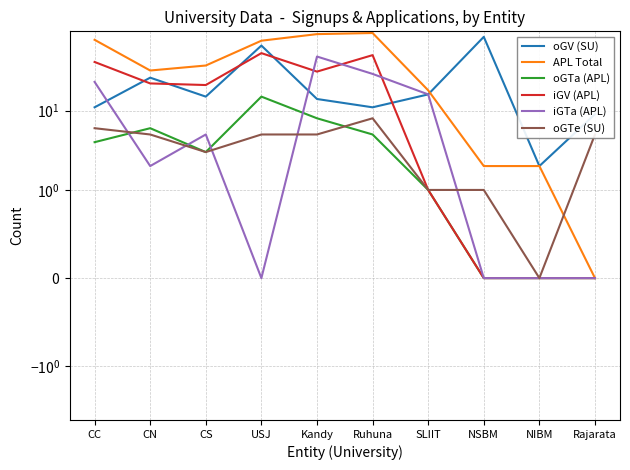

At how many categories does at least one series exceed 81?

3